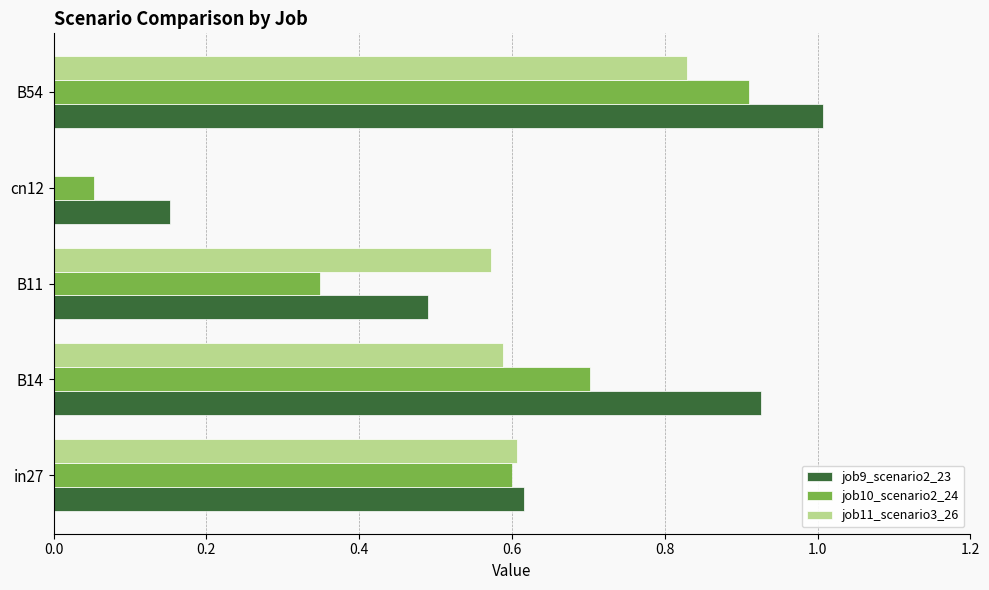

What is the sum of the job10_scenario2_24 values at cn12 and B54?

1.0